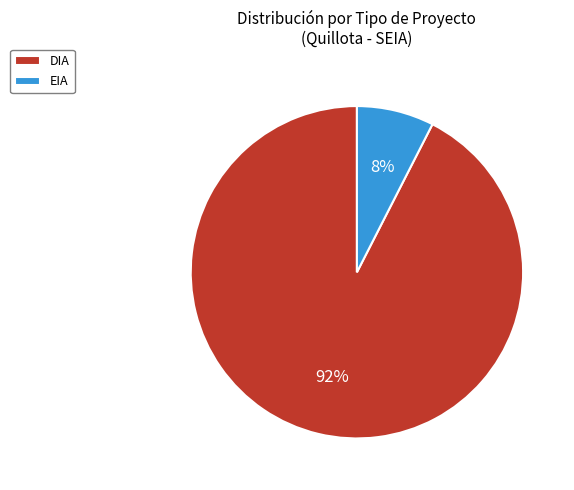

What percentage is the EIA slice, to the nearest percent?

8%